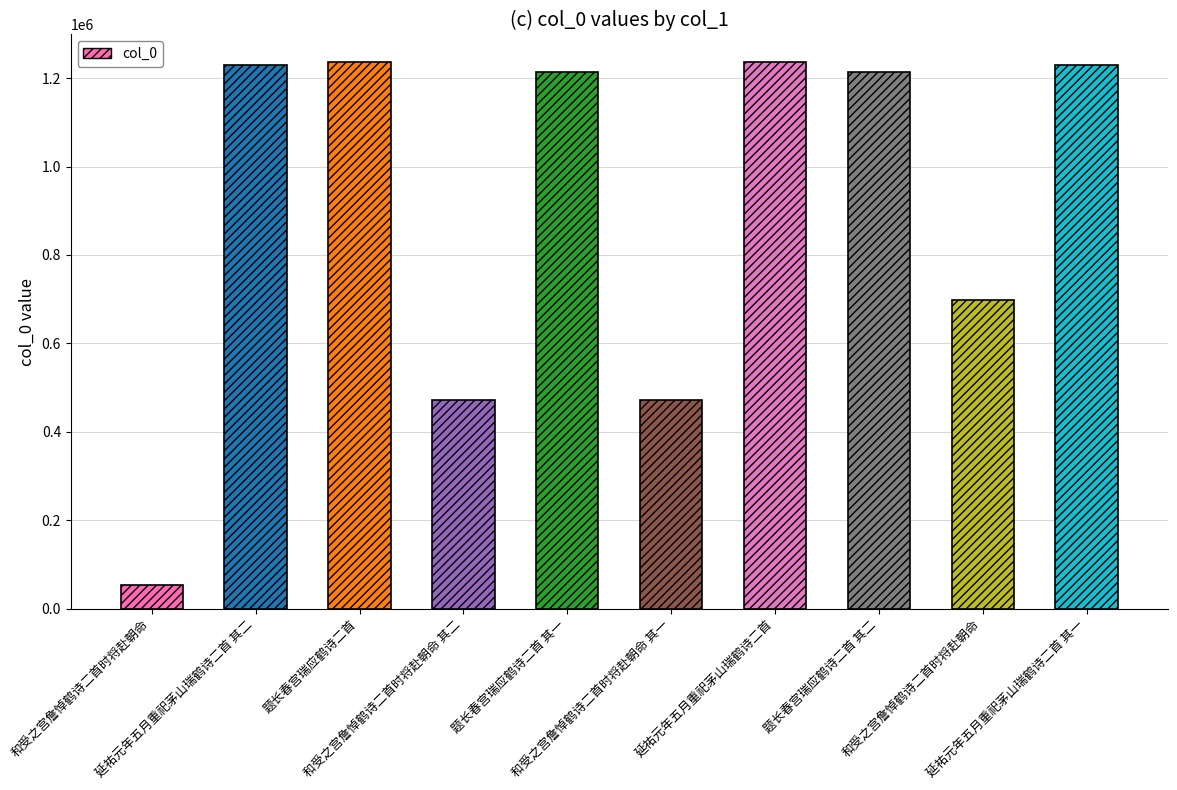

How many bars are there in total?

10